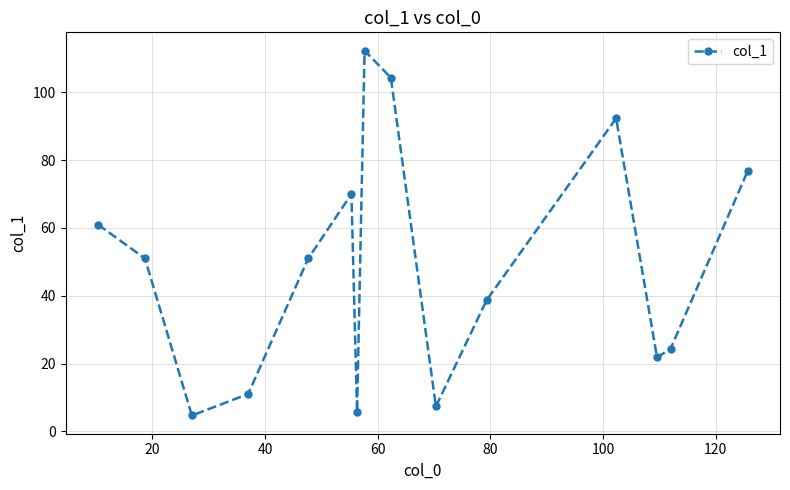

What is the maximum value shown in the chart?

112.3